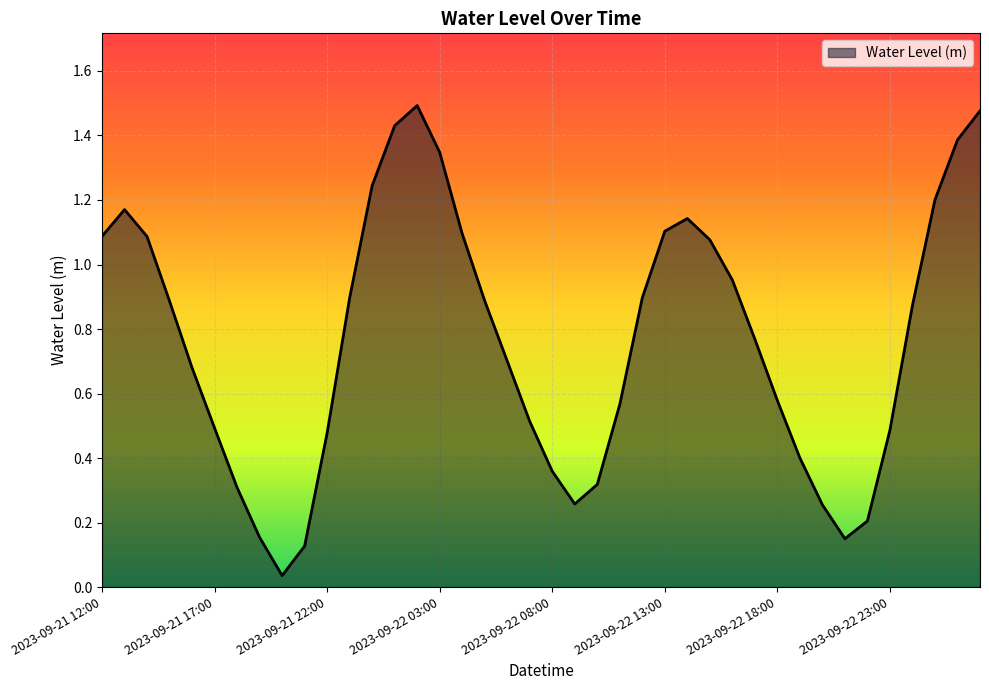

List the labels in order of value, smallest first.

2023-09-21 20:00, 2023-09-21 21:00, 2023-09-22 21:00, 2023-09-21 19:00, 2023-09-22 22:00, 2023-09-22 20:00, 2023-09-22 09:00, 2023-09-21 18:00, 2023-09-22 10:00, 2023-09-22 08:00, 2023-09-22 19:00, 2023-09-21 22:00, 2023-09-22 23:00, 2023-09-21 17:00, 2023-09-22 07:00, 2023-09-22 11:00, 2023-09-22 18:00, 2023-09-21 16:00, 2023-09-22 06:00, 2023-09-22 17:00, 2023-09-23 00:00, 2023-09-21 15:00, 2023-09-22 05:00, 2023-09-21 23:00, 2023-09-22 12:00, 2023-09-22 16:00, 2023-09-22 15:00, 2023-09-21 14:00, 2023-09-21 12:00, 2023-09-22 04:00, 2023-09-22 13:00, 2023-09-22 14:00, 2023-09-21 13:00, 2023-09-23 01:00, 2023-09-22 00:00, 2023-09-22 03:00, 2023-09-23 02:00, 2023-09-22 01:00, 2023-09-23 03:00, 2023-09-22 02:00